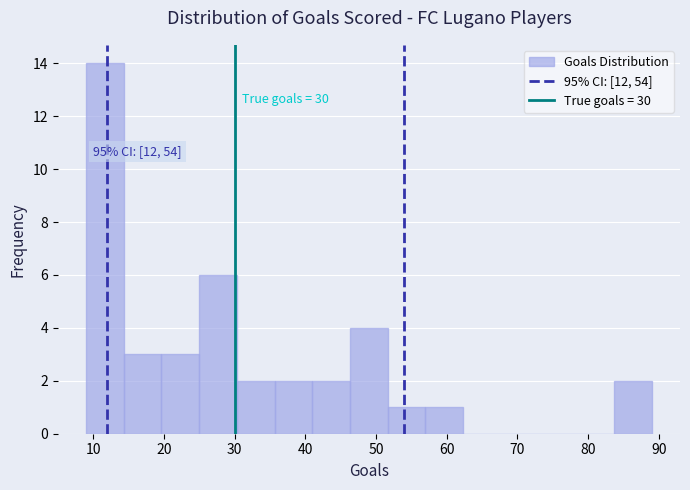

Over which range of the x-axis is the bar tallest?

9 to 14